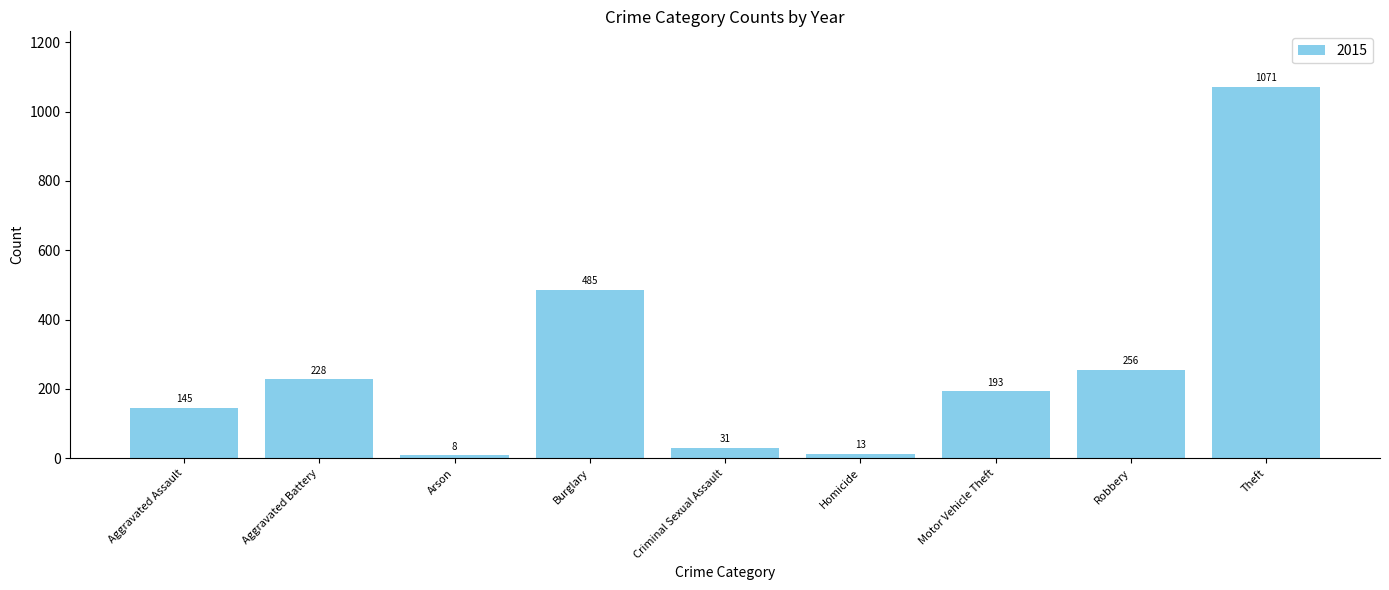

Count the number of categories in the chart.

9